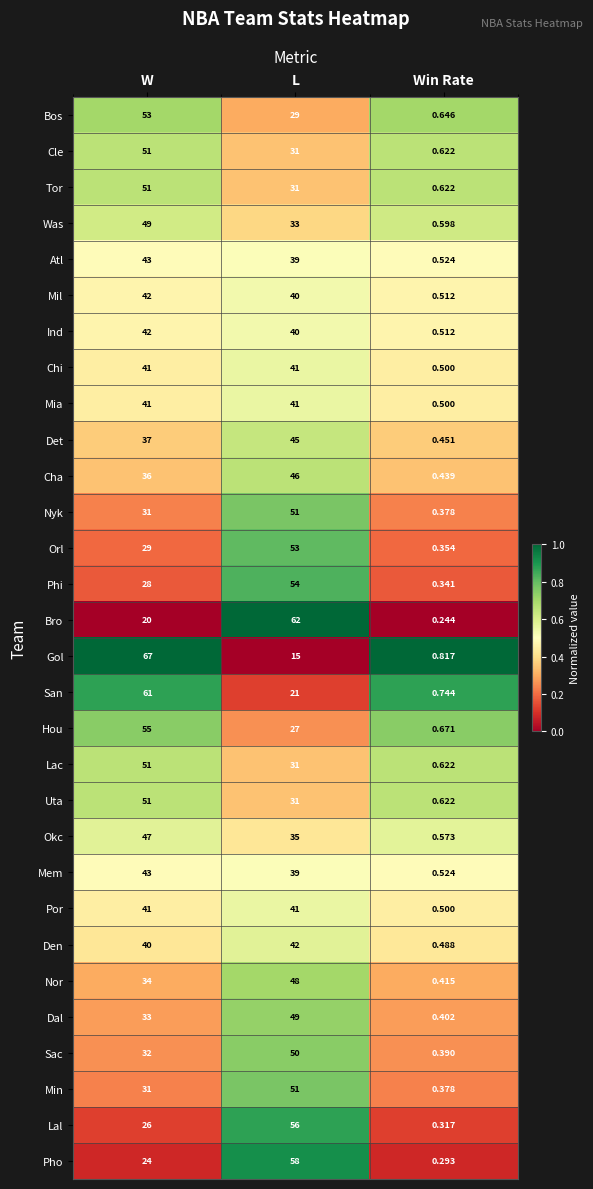

Which series has the widest spread of values?

Gol